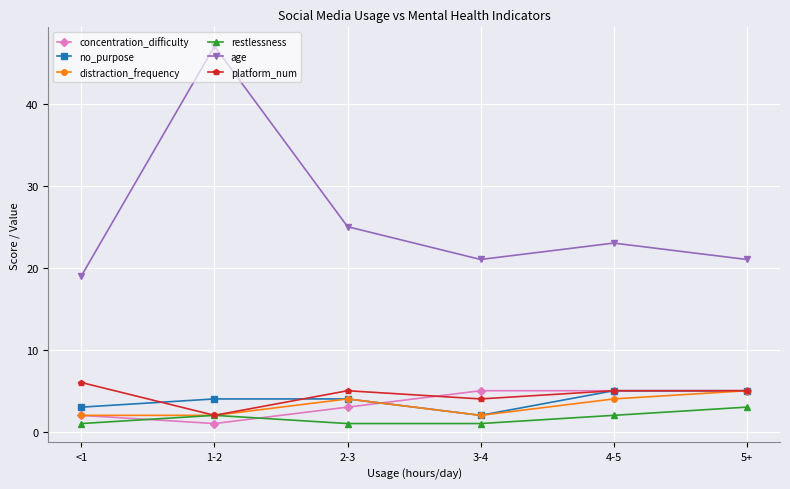

What is the sum of all distraction_frequency values?

19